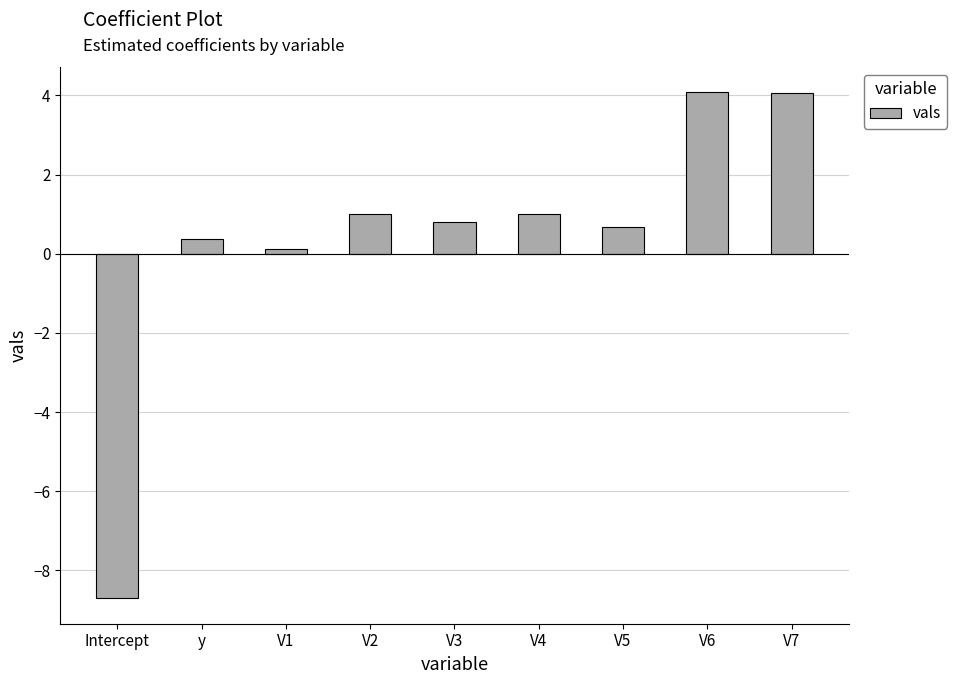

Between Intercept and y, which is larger?

y